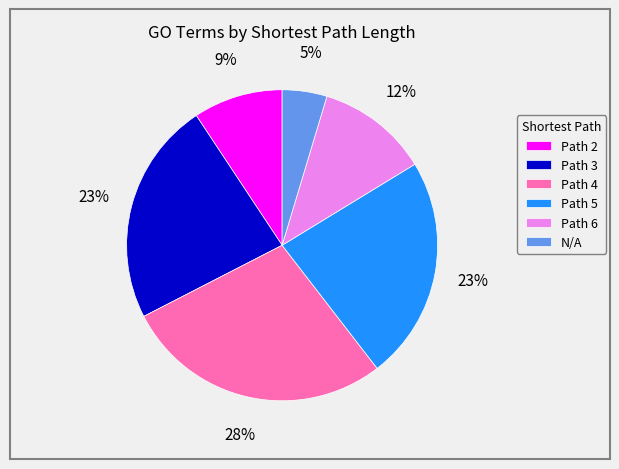

To the nearest percent, what is the difference between the largest and smallest slice percentages?

23%